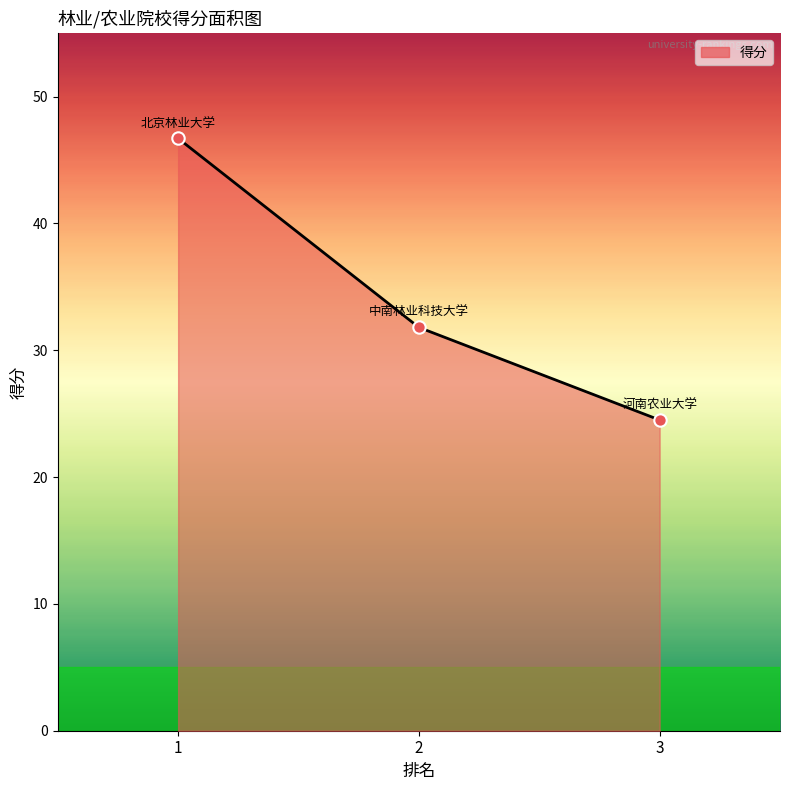

The chart shows a value of 36.9 at 3. True or false?

False